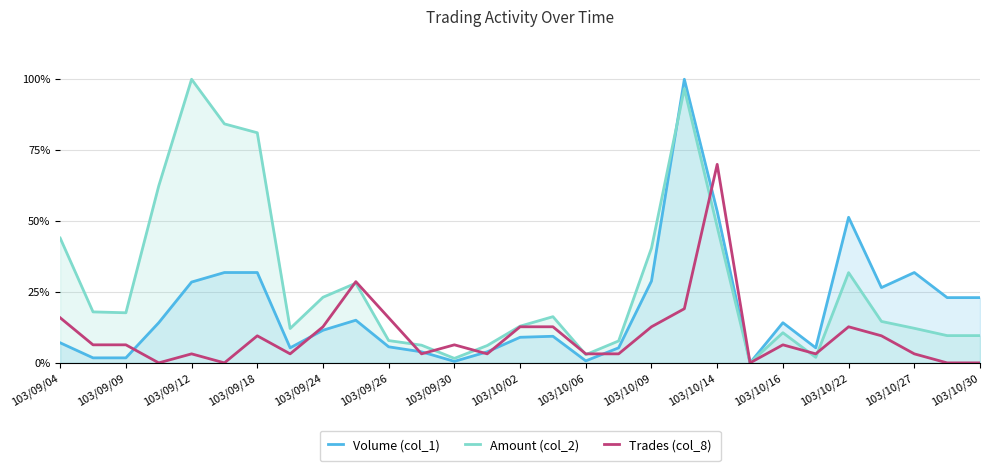

Does the chart display data point markers on the line(s)?

No